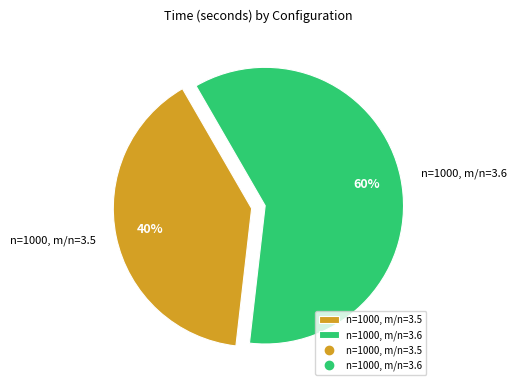

Is the sum of n=1000, m/n=3.5 and n=1000, m/n=3.6 greater than half?

Yes